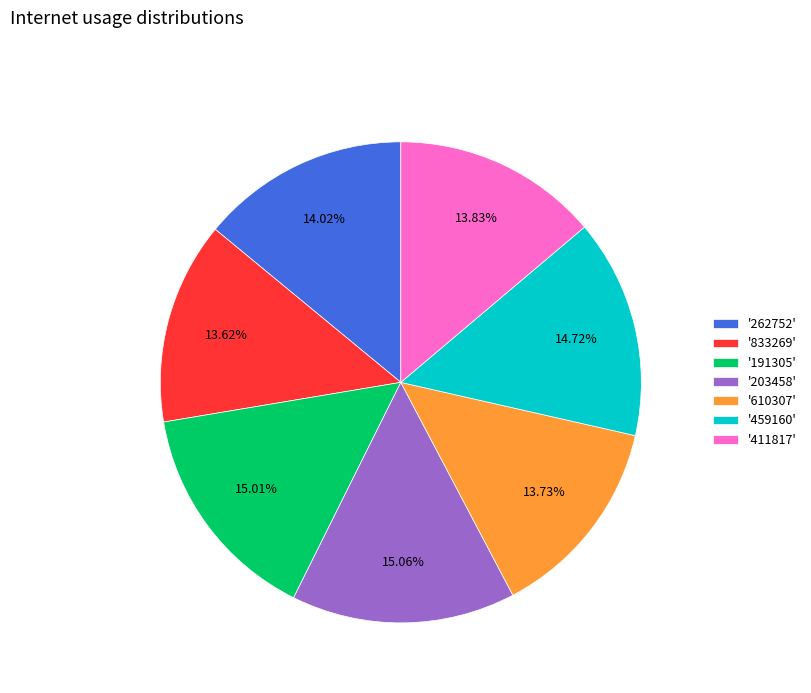

Is the sum of '203458' and '411817' greater than half?

No